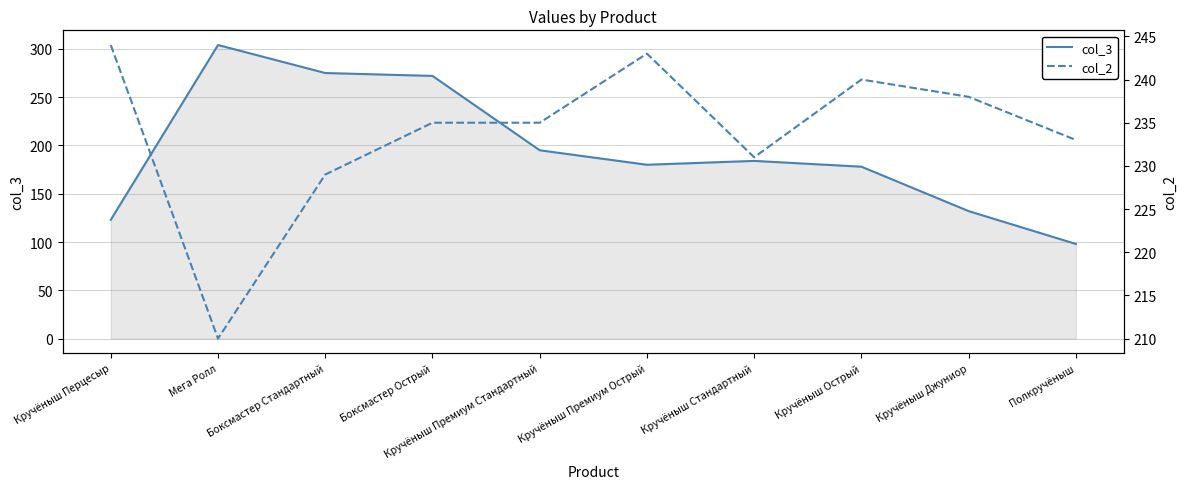

What value does the col_3 series have at Полкручёныш, to the nearest 10?

100